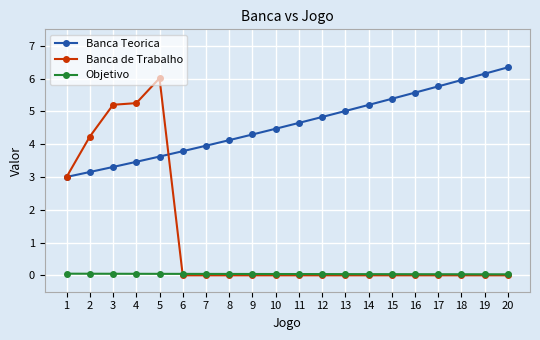

Where do Objetivo and Banca de Trabalho first cross each other?

5 and 6